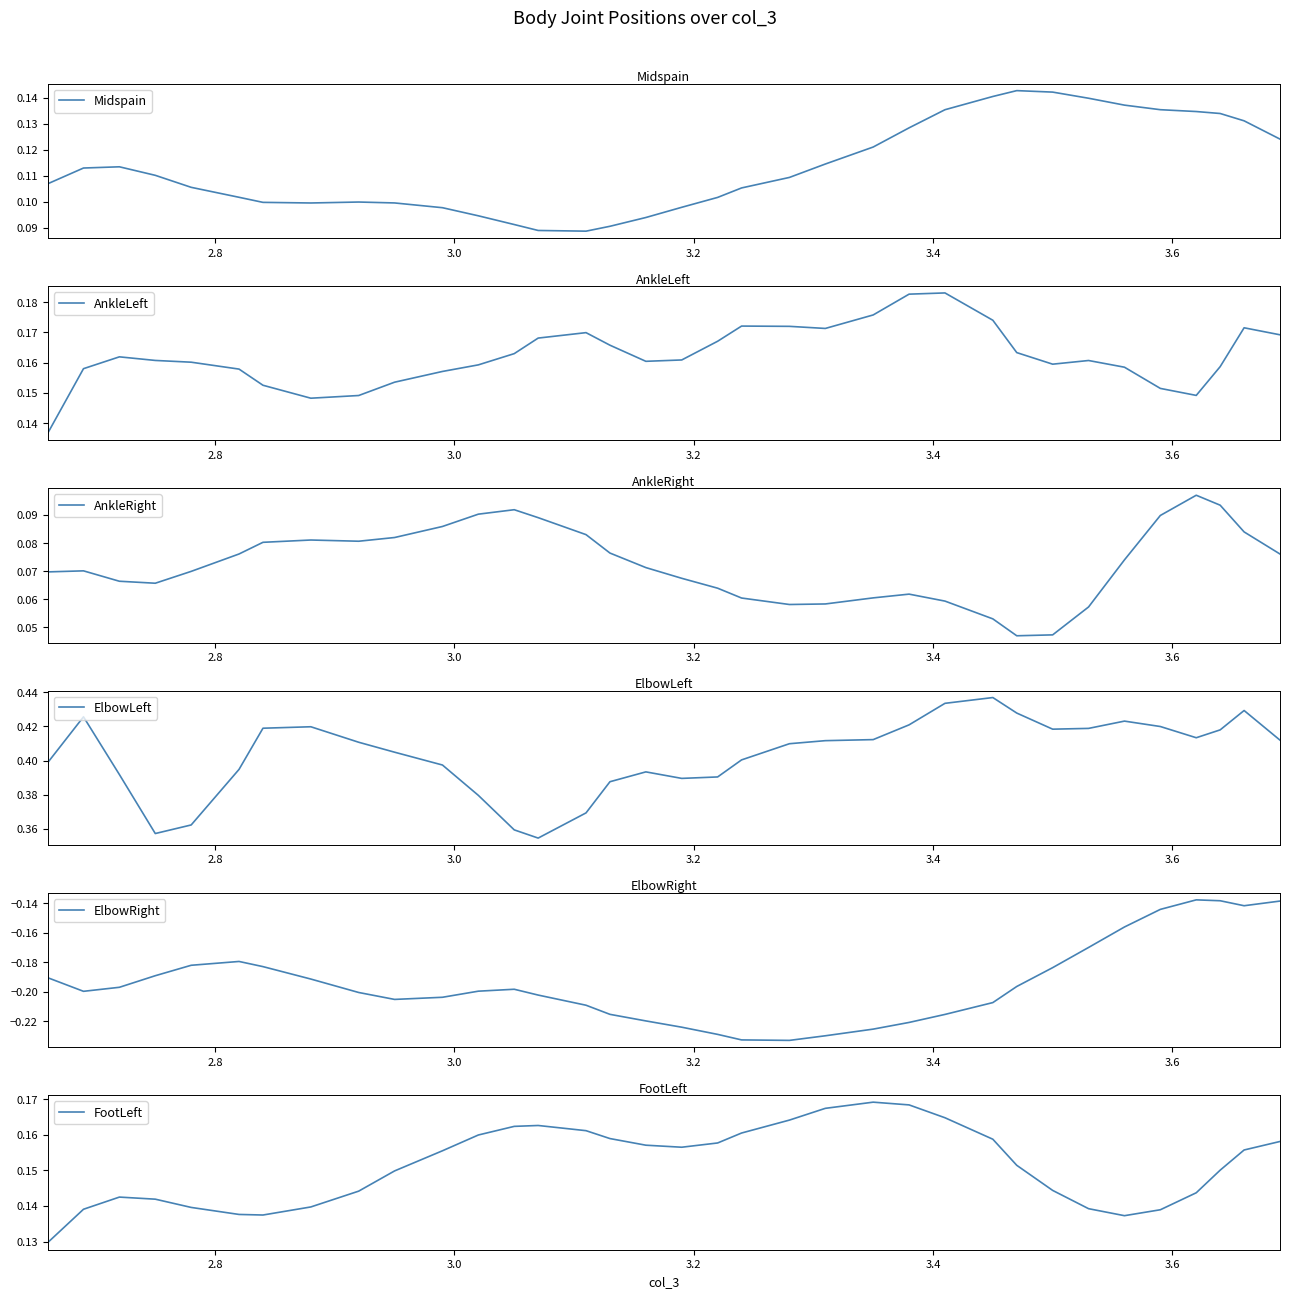

How many categories are shown in the chart?

35